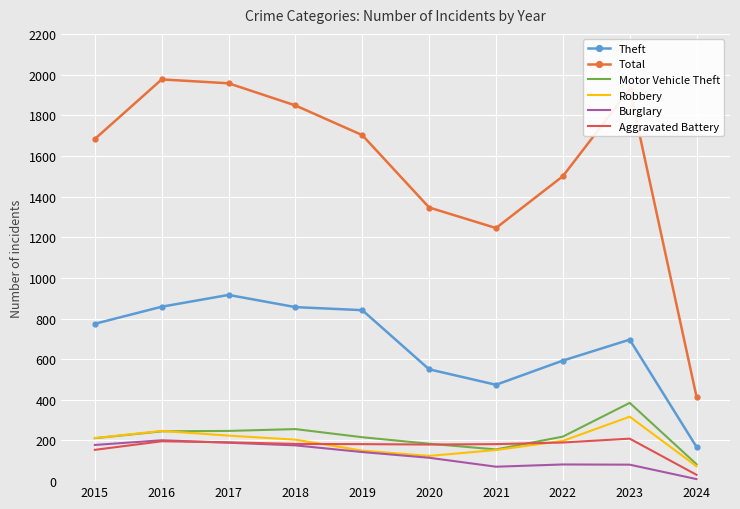

True or false: Robbery has a value of 73 at 2024.

True